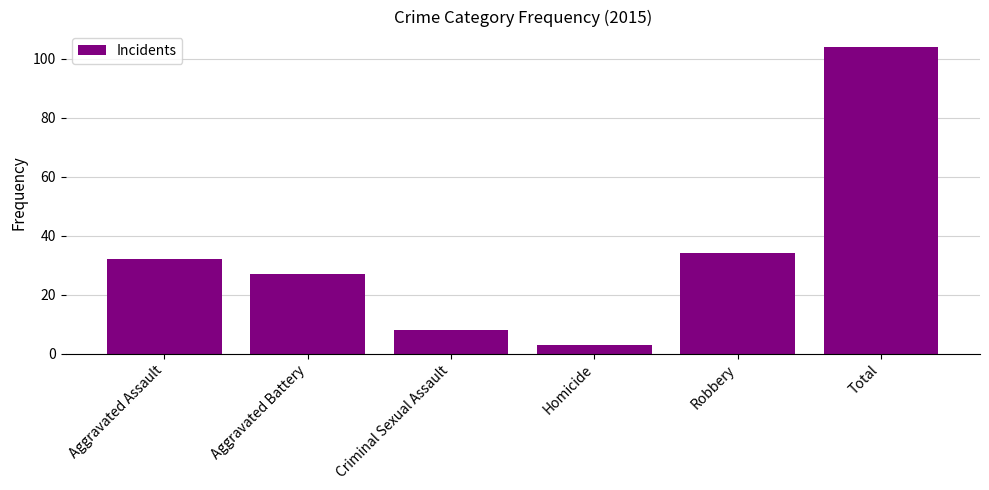

What is the difference between the maximum and minimum values?

101